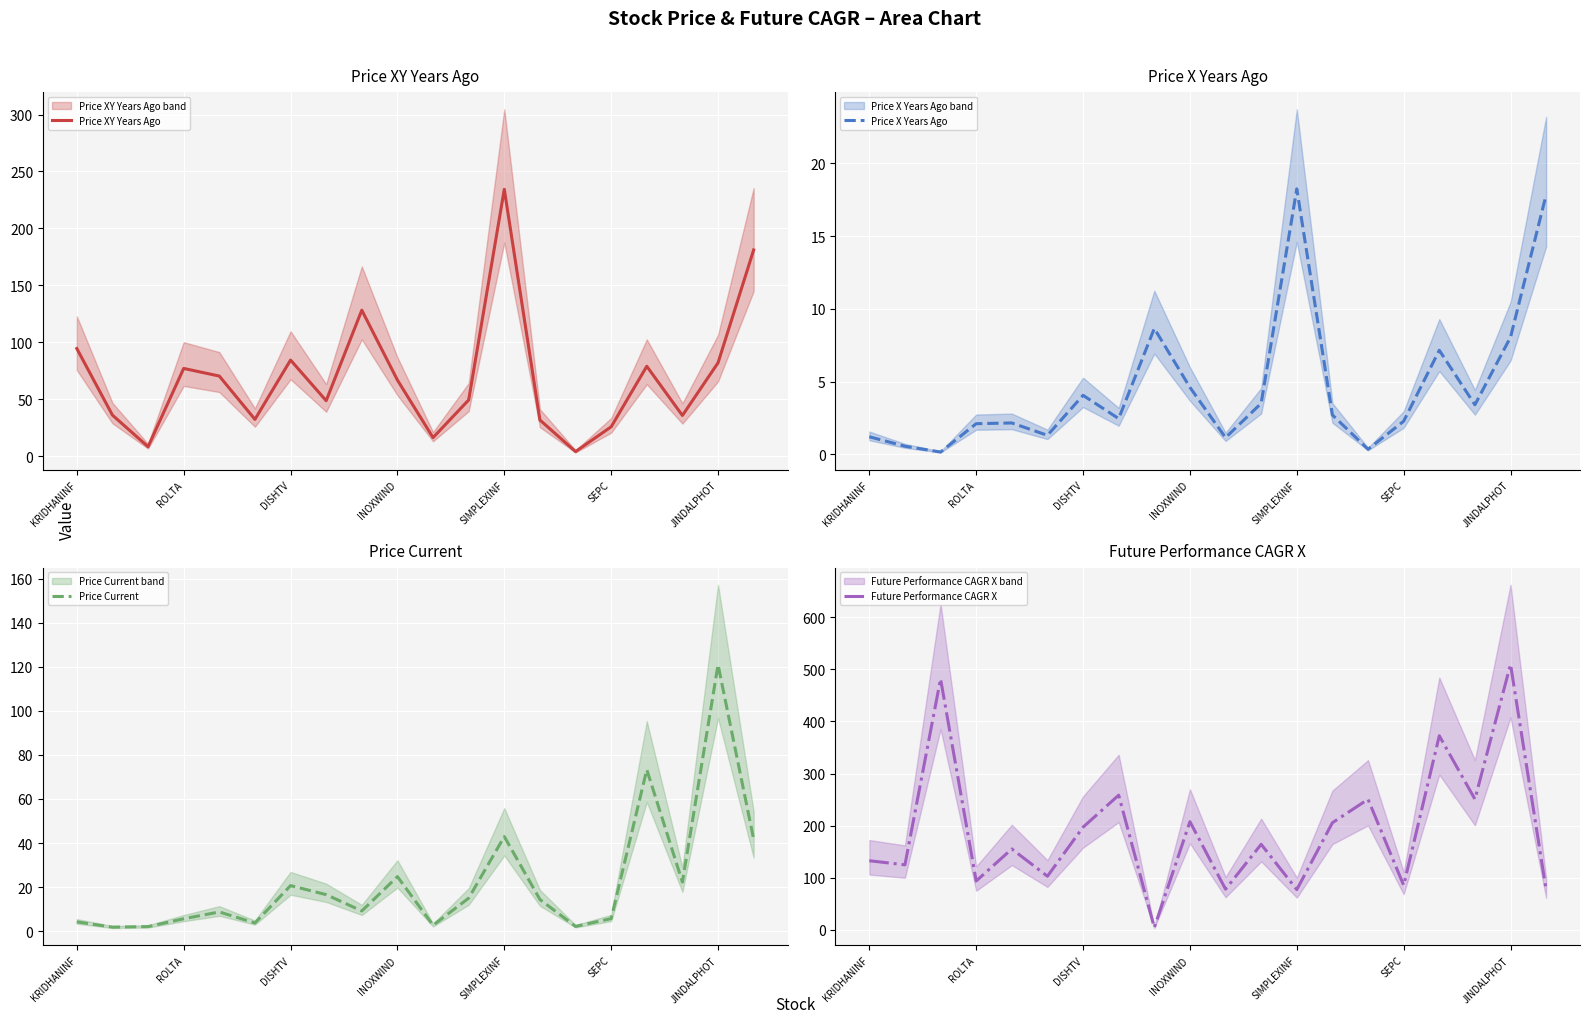

What is the label of the 16th point from the right?

SIMPLEXINF